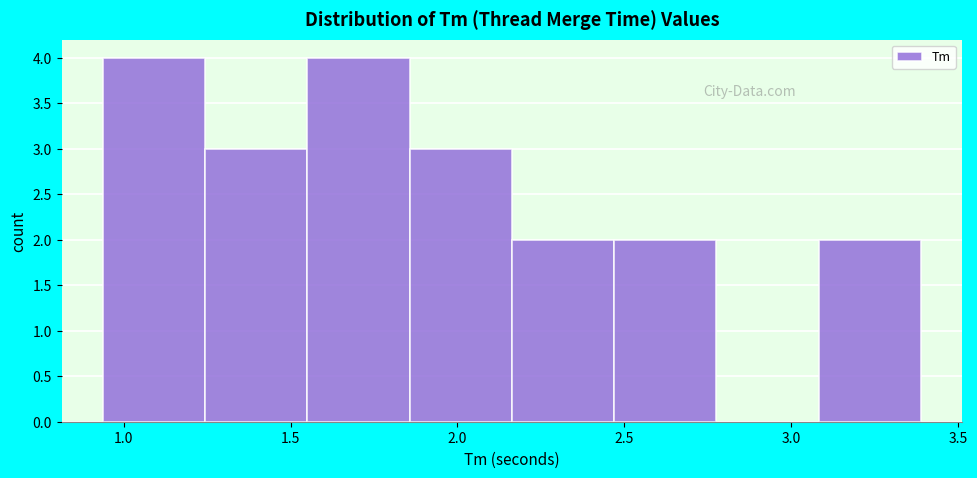

Reading left to right, transcribe this chart: for each bar, give the range it covers on the x-axis and its height. Neither the bar edges nor the heights are printed on the chart, so give them approximately, as read against the axes.

0.95 to 1.25: 4
1.25 to 1.55: 3
1.55 to 1.85: 4
1.85 to 2.15: 3
2.15 to 2.45: 2
2.45 to 2.80: 2
2.80 to 3.10: 0
3.10 to 3.40: 2